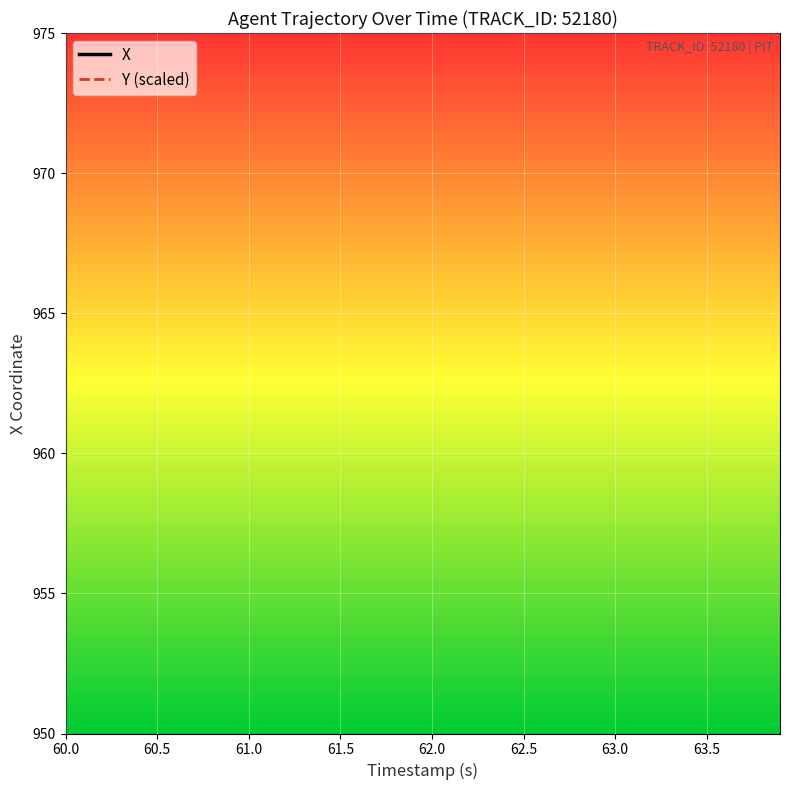

What are all the series names shown in the legend?

X, Y (scaled)